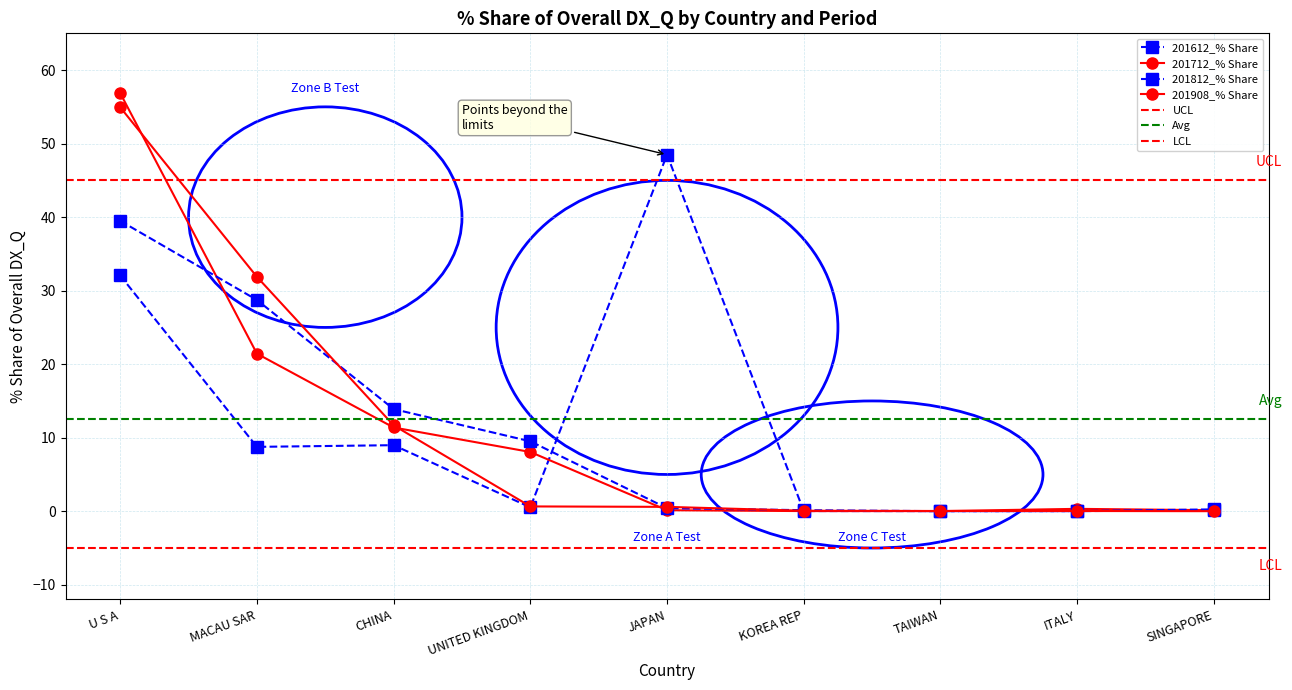

Reading right to left, transcribe all the data shown in this chart.

201612_% Share: 0.1	0.0	0.0	0.0	48.5	0.5	9.0	8.8	32.1
201712_% Share: 0.1	0.3	0.0	0.0	0.1	8.1	11.4	21.4	56.9
201812_% Share: 0.3	0.0	0.0	0.1	0.4	9.5	13.9	28.7	39.5
201908_% Share: 0.0	0.0	0.0	0.1	0.6	0.7	11.7	31.9	54.9